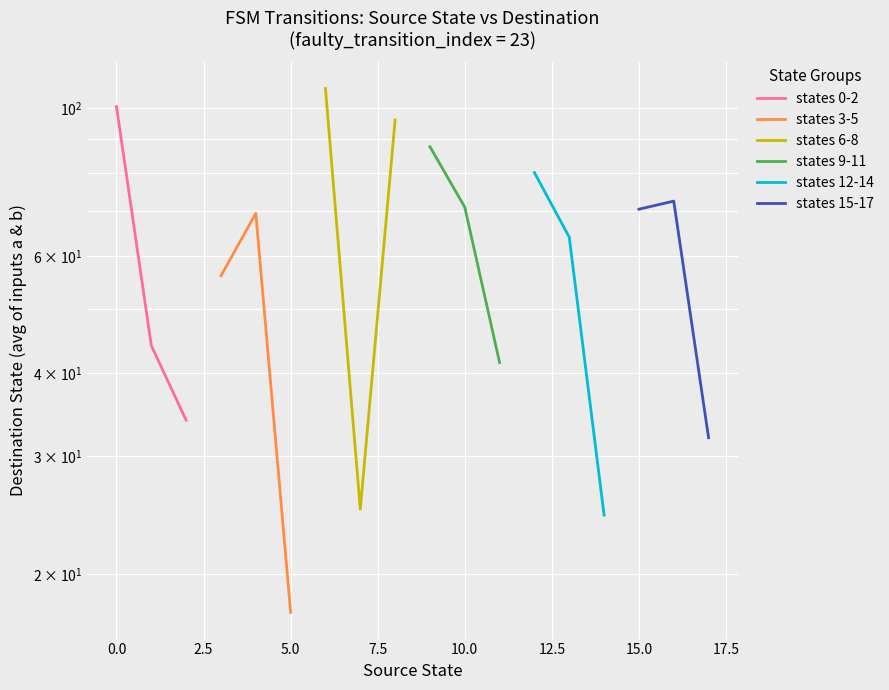

Rank the series by their maximum value, from lowest to highest.

states 3-5, states 15-17, states 12-14, states 9-11, states 0-2, states 6-8